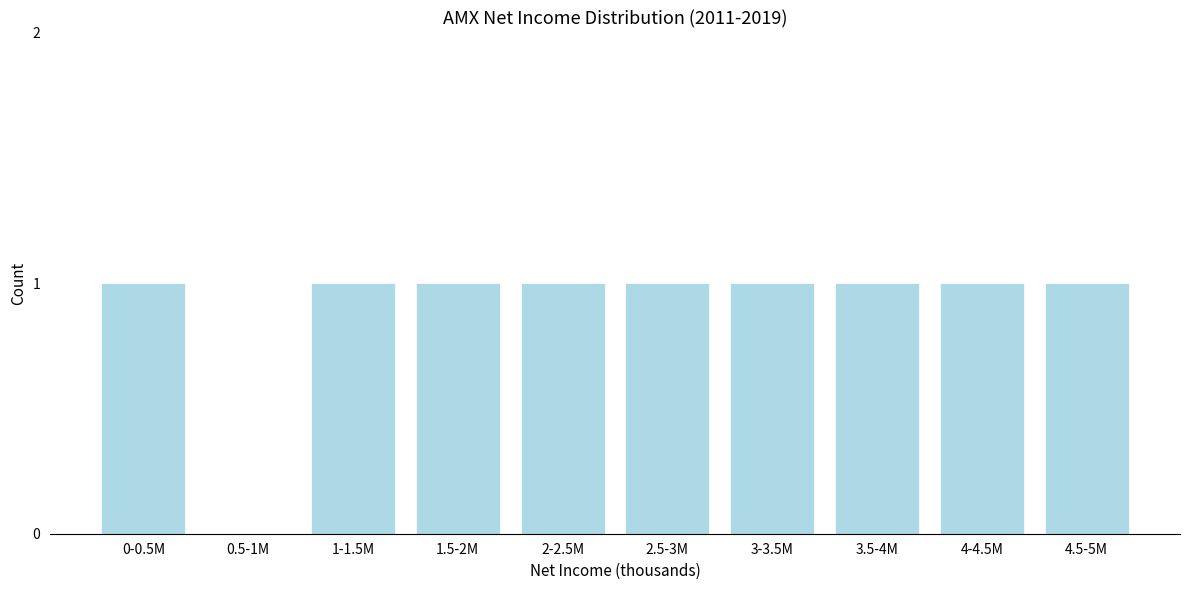

Reading right to left, transcribe all the data shown in this chart.

4.5-5M=1	4-4.5M=1	3.5-4M=1	3-3.5M=1	2.5-3M=1	2-2.5M=1	1.5-2M=1	1-1.5M=1	0.5-1M=0	0-0.5M=1